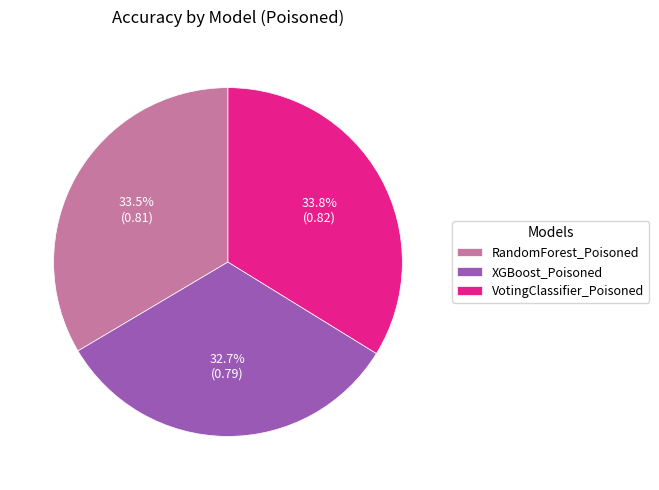

What percentage is the XGBoost_Poisoned slice, to the nearest percent?

33%